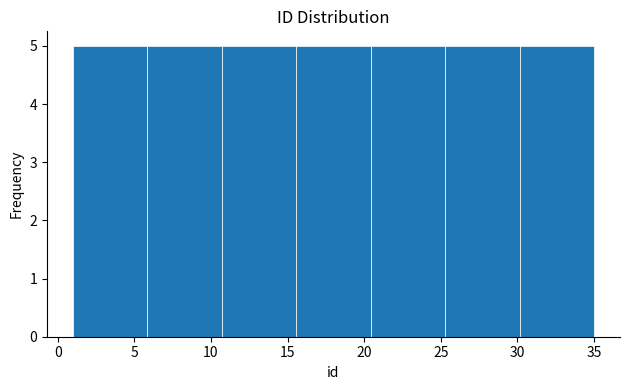

Reading left to right, transcribe this chart: for each bar, give the range it covers on the x-axis and its height. Neither the bar edges nor the heights are printed on the chart, so give them approximately, as read against the axes.

1.0 to 6.0: 5
6.0 to 10.5: 5
10.5 to 15.5: 5
15.5 to 20.5: 5
20.5 to 25.5: 5
25.5 to 30.0: 5
30.0 to 35.0: 5